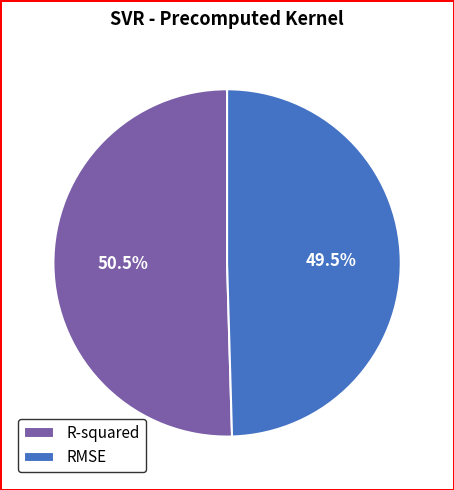

Count the number of slices in the pie.

2